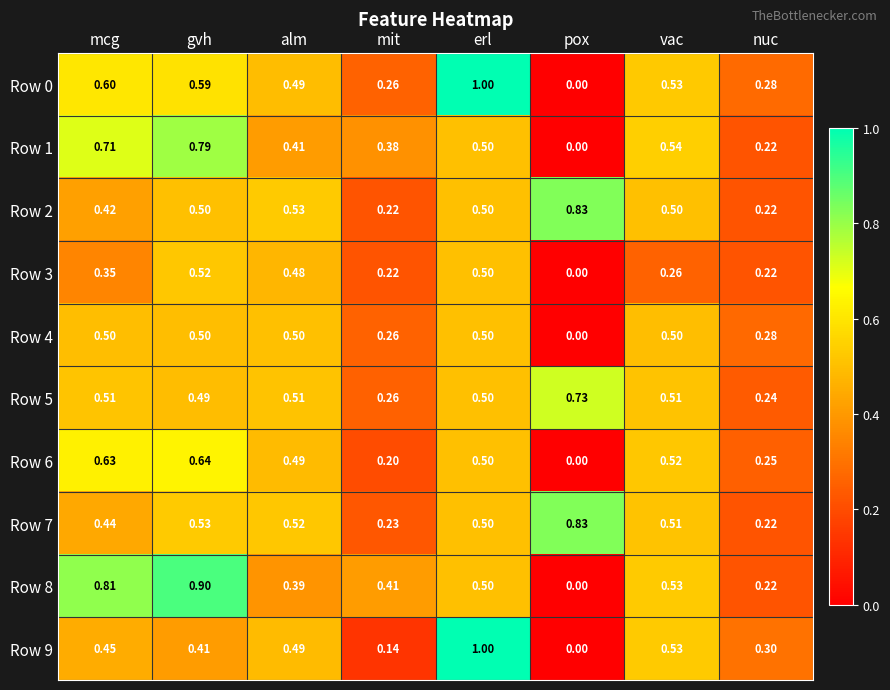

Where is Row 9 nearest to the value 0?

pox